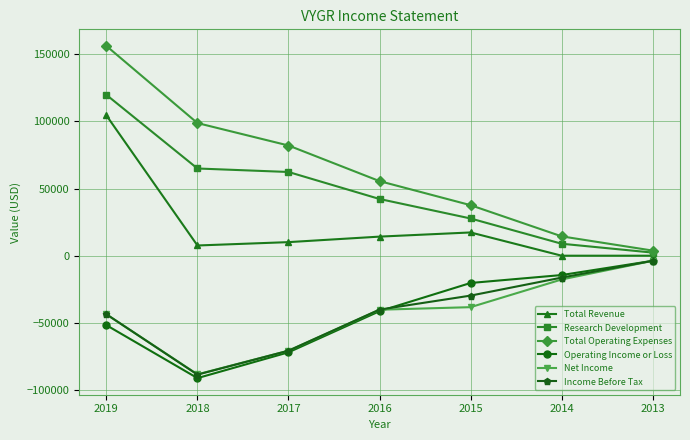

The value of Total Revenue at 2014 is -60546. True or false?

False